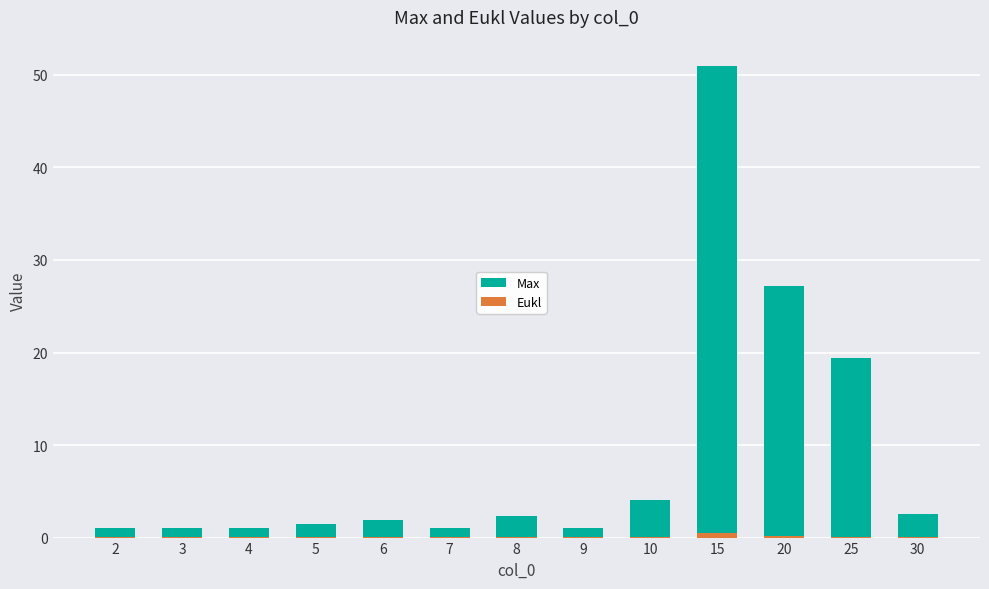

Is it true that Max equals 28.0 at 15?

False